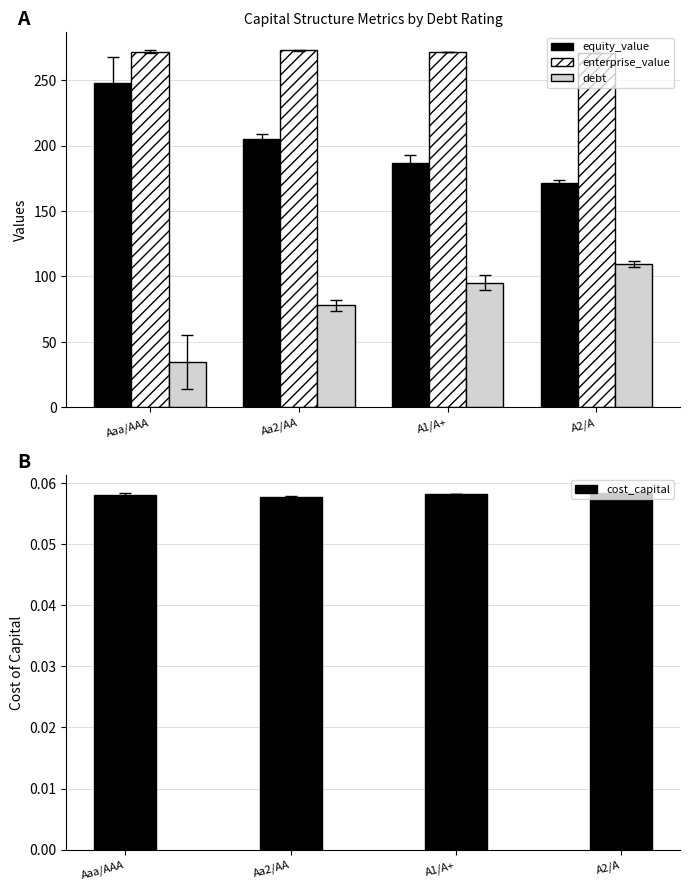

Is the value of enterprise_value at Aa2/AA greater than the value of debt at A2/A?

Yes